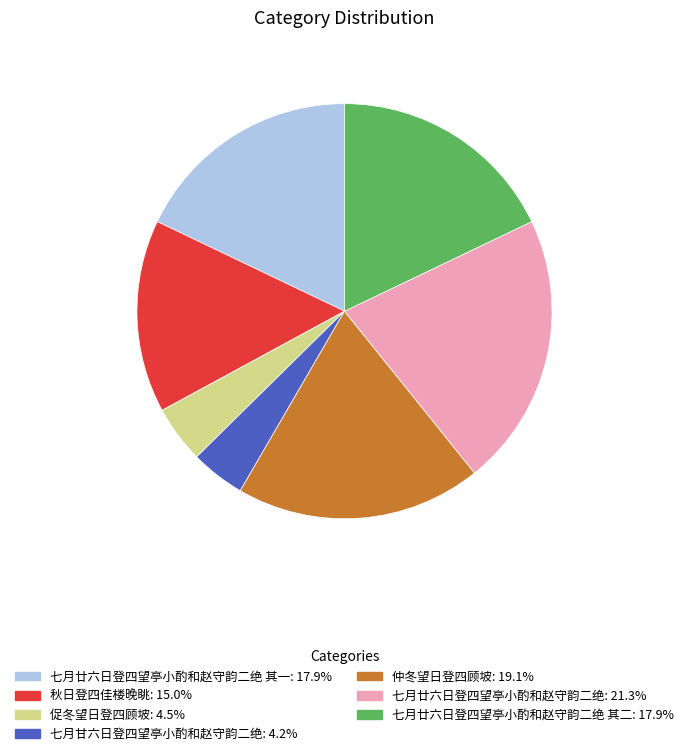

Is there a majority slice in this chart?

No